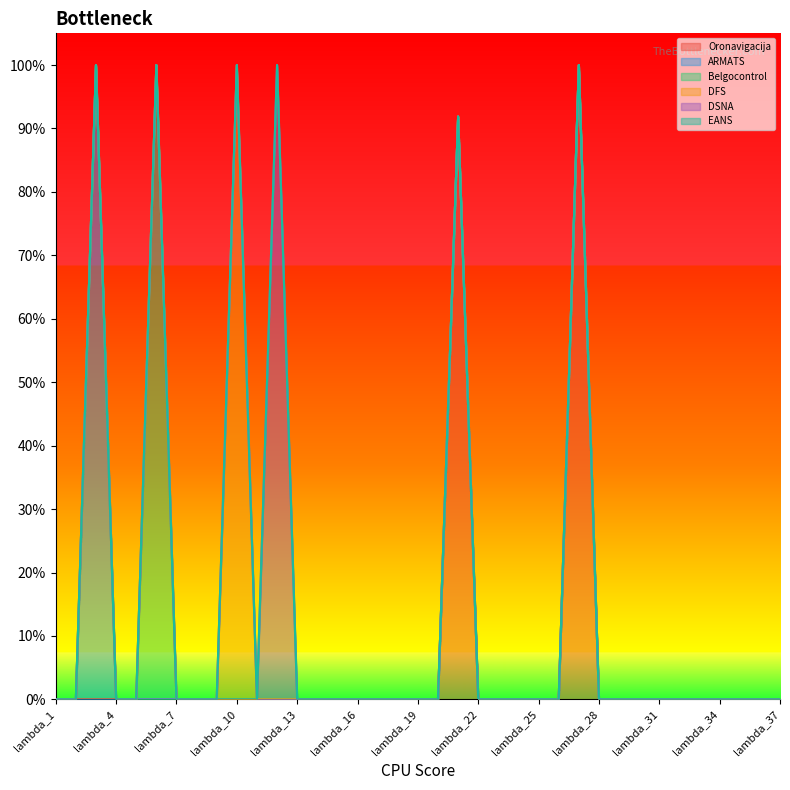

At which category does ARMATS reach its first local peak?

lambda_3